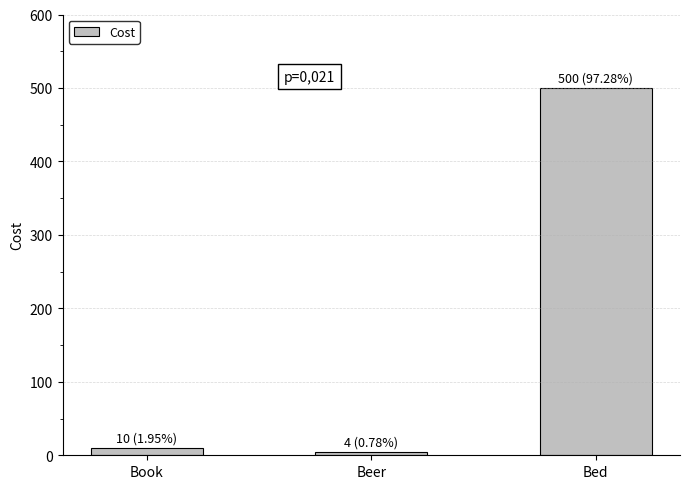

At which label is the value closest to 252?

Book